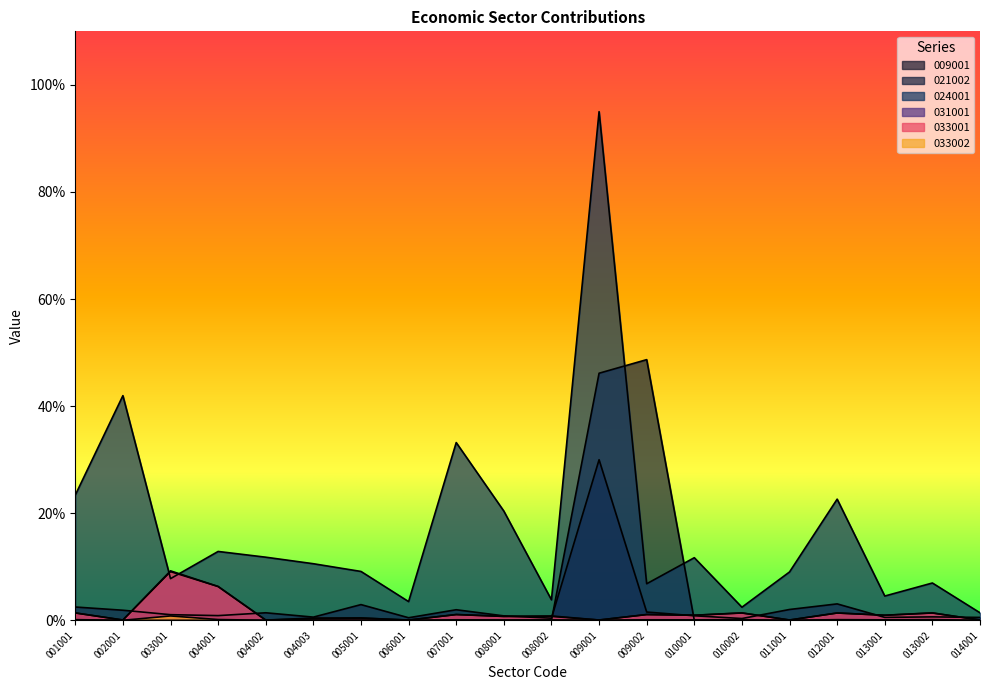

What is the difference between the maximum and minimum values in the 033002 series?

0.8